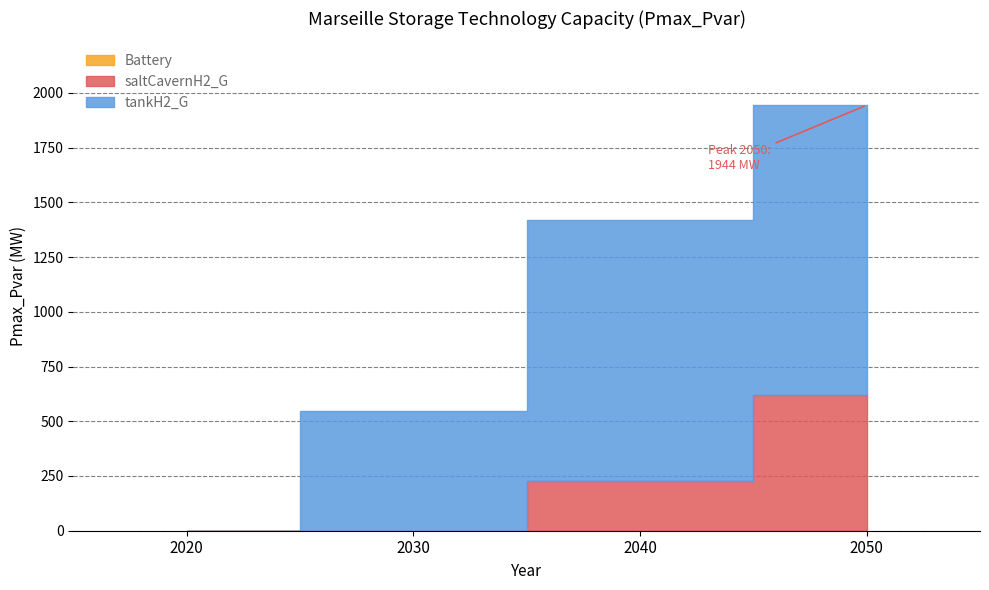

Does the chart display data point markers on the line(s)?

No